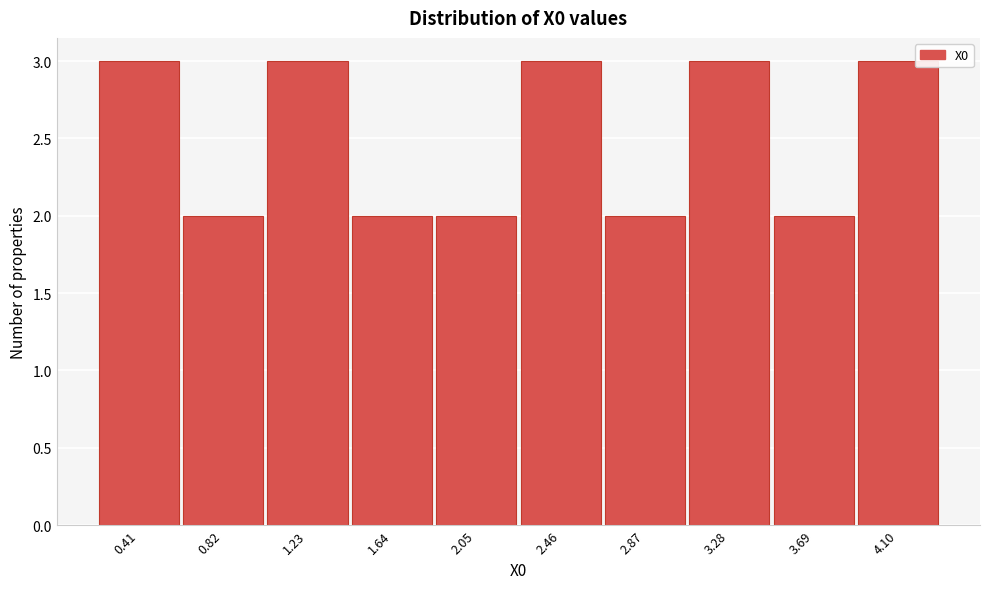

Reading left to right, what are all the values shown in this chart?

0.41=3	0.82=2	1.23=3	1.64=2	2.05=2	2.46=3	2.87=2	3.28=3	3.69=2	4.10=3